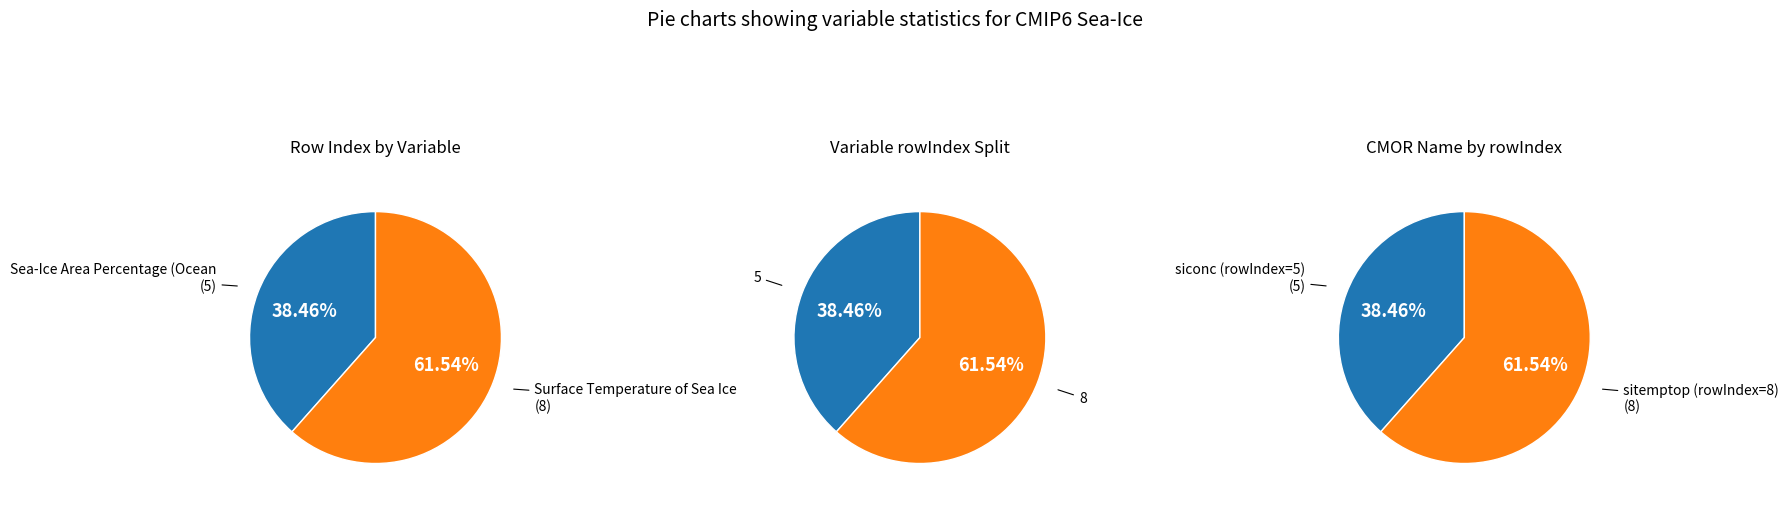

Which category has the smallest portion of the pie?

Sea-Ice Area Percentage (Ocean Grid)